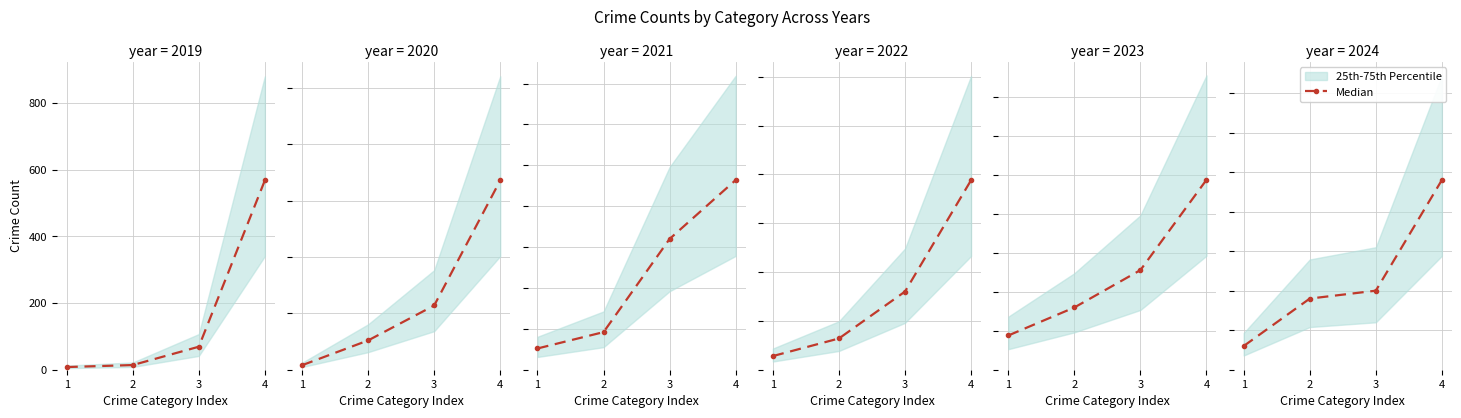

What is the value of the 1st point from the left?

3